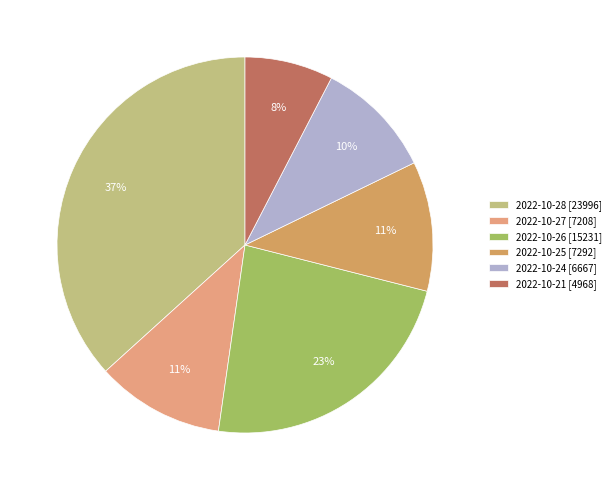

To the nearest percent, what is the average slice percentage?

17%